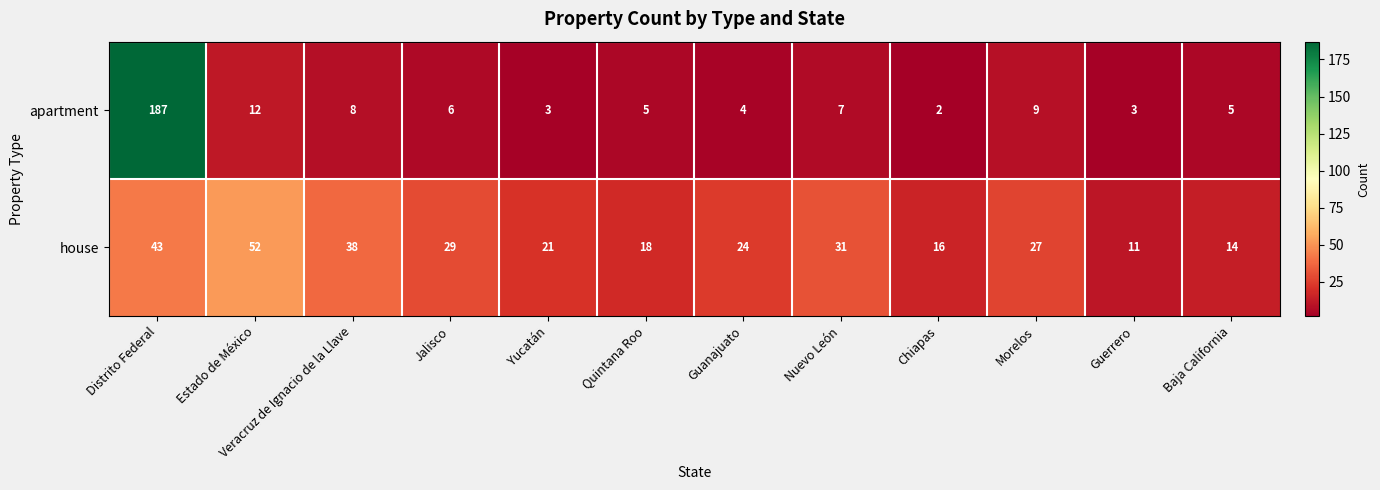

Count the number of categories in the chart.

12